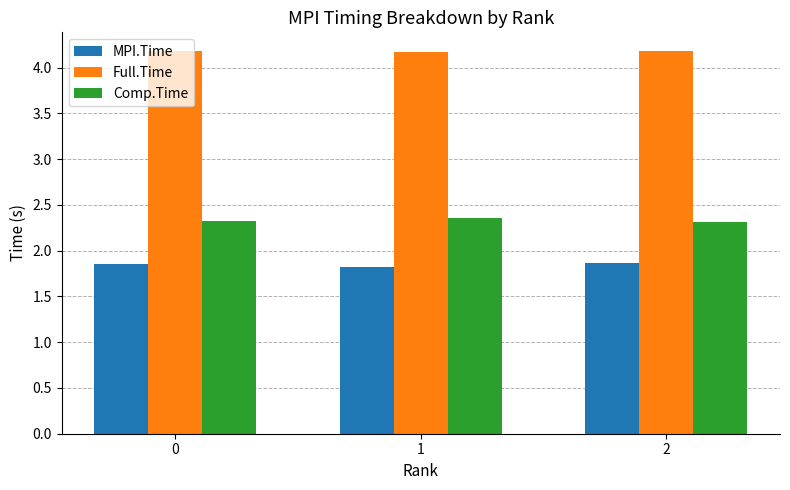

What is the sum of all Comp.Time values?

7.0